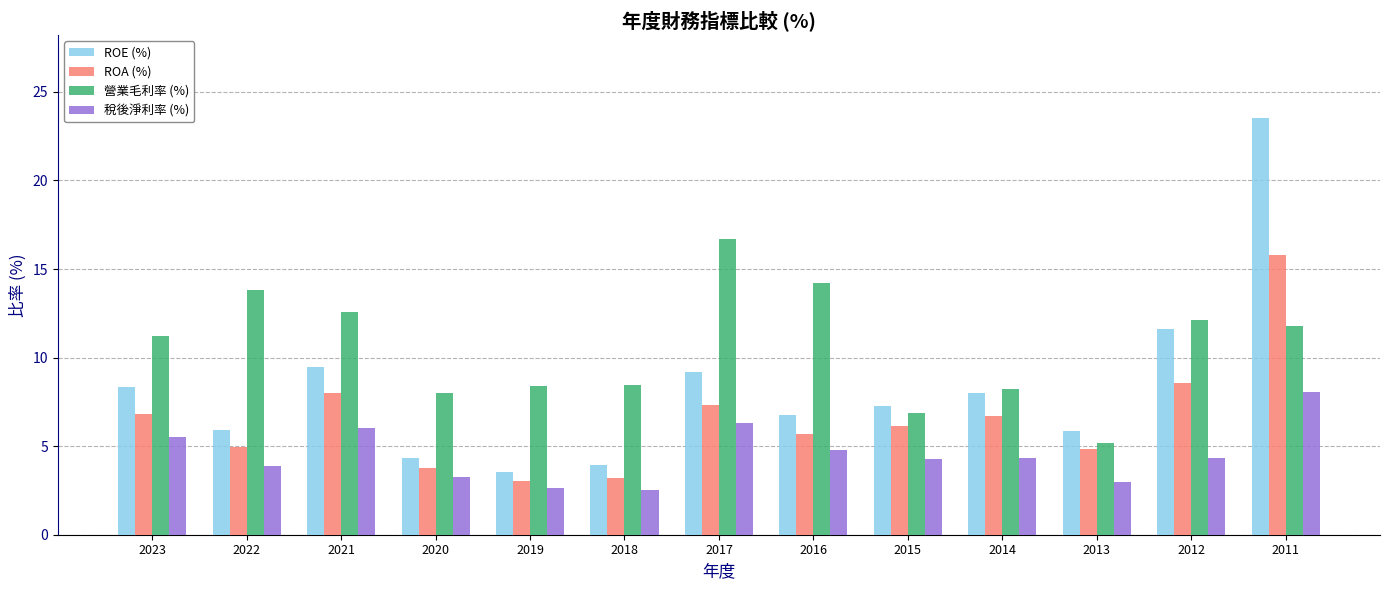

Which label corresponds to the largest value in the chart?

2011